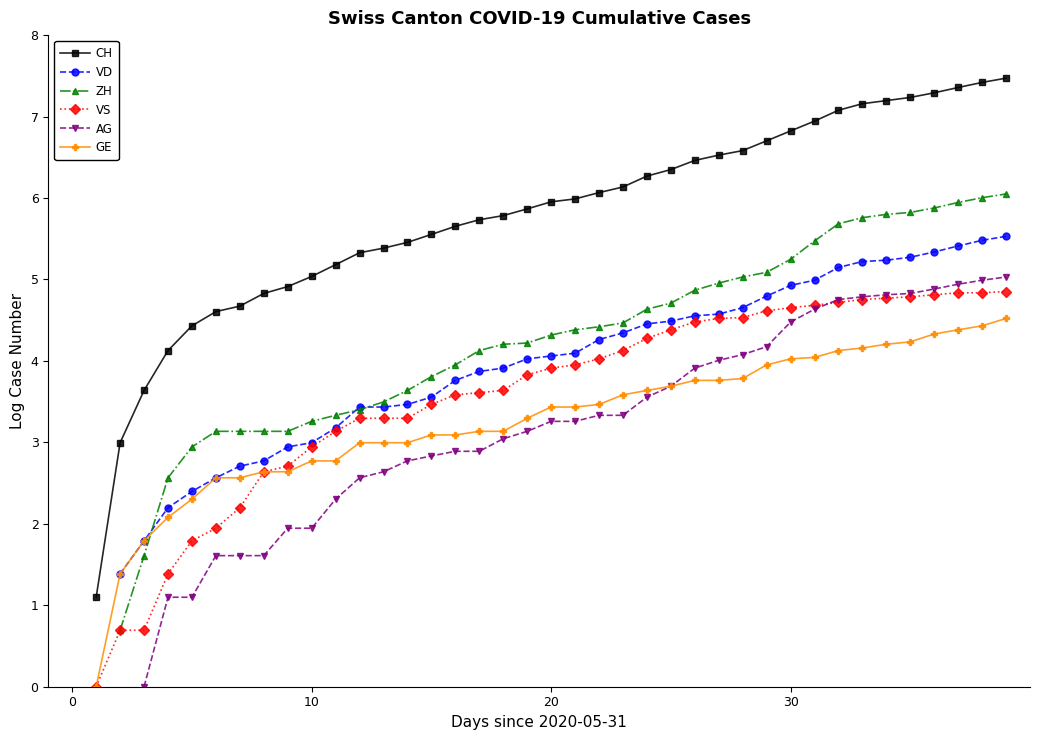

At 18, list the series in order from smallest to largest.

AG, GE, VS, VD, ZH, CH